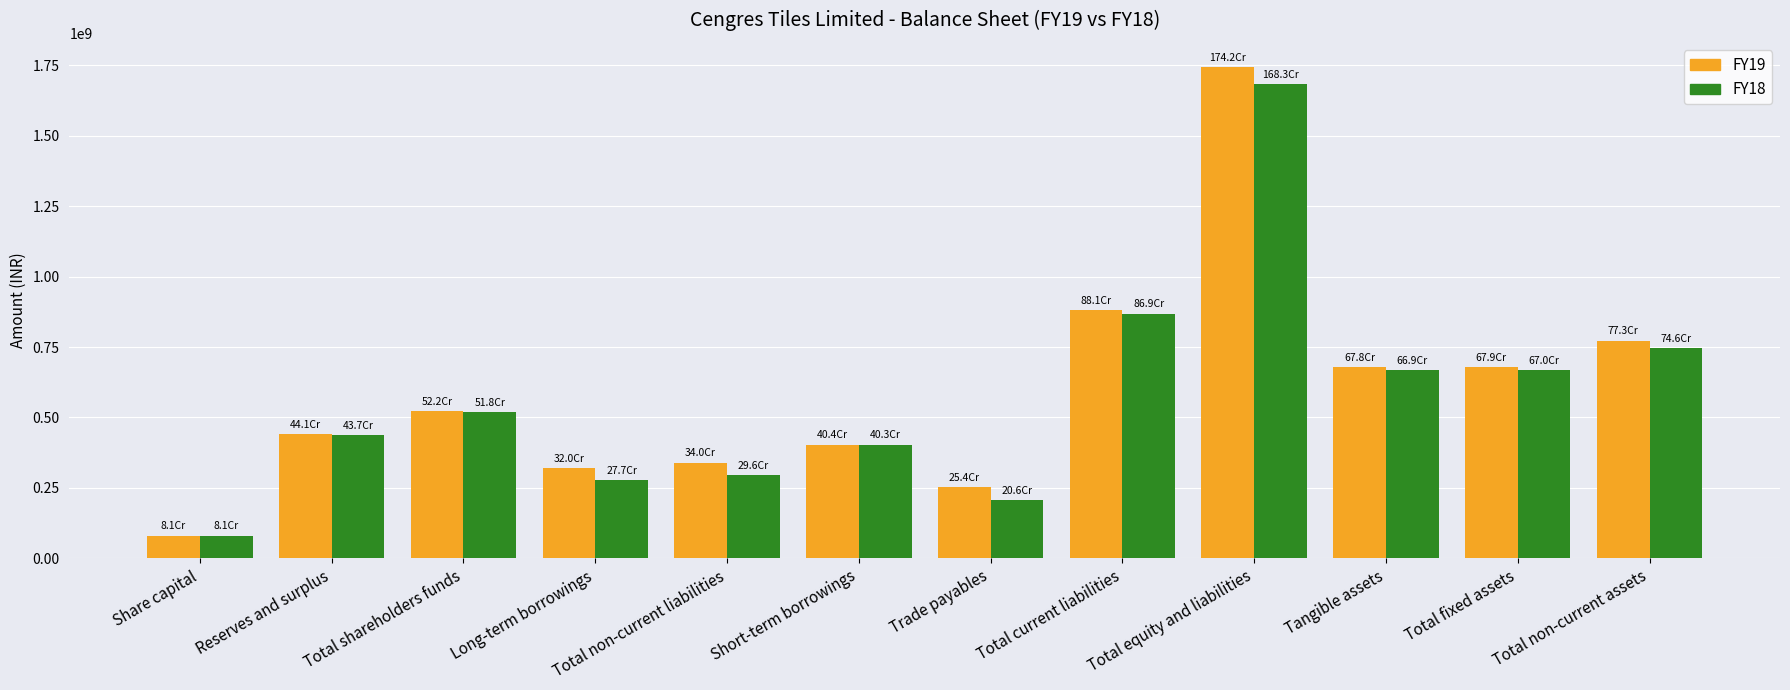

Is it true that FY18 equals 868836868 at Total current liabilities?

True